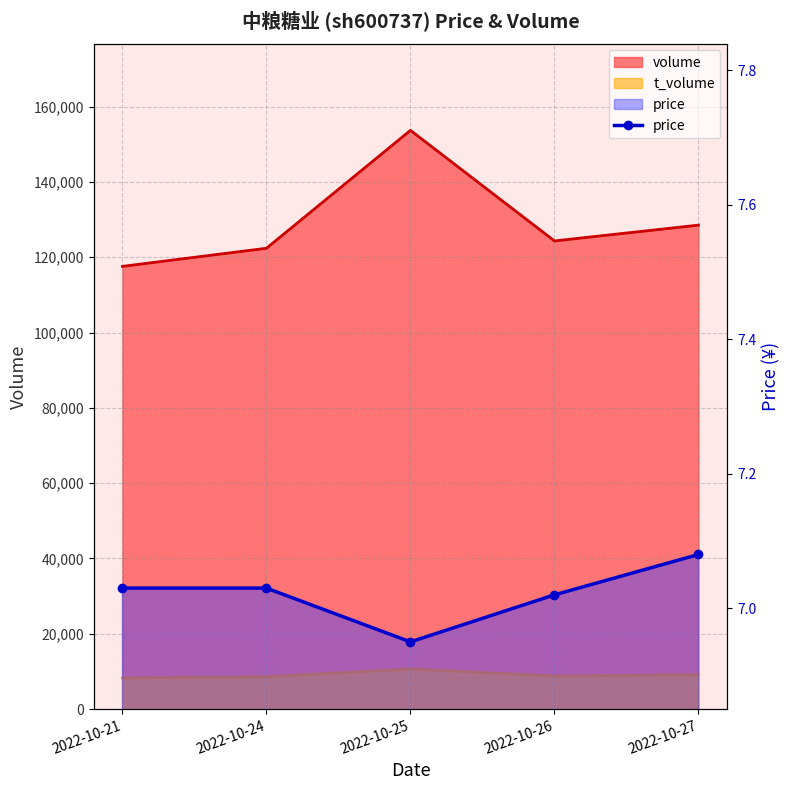

How many points are lower than both their immediate neighbors (excluding endpoints)?

1